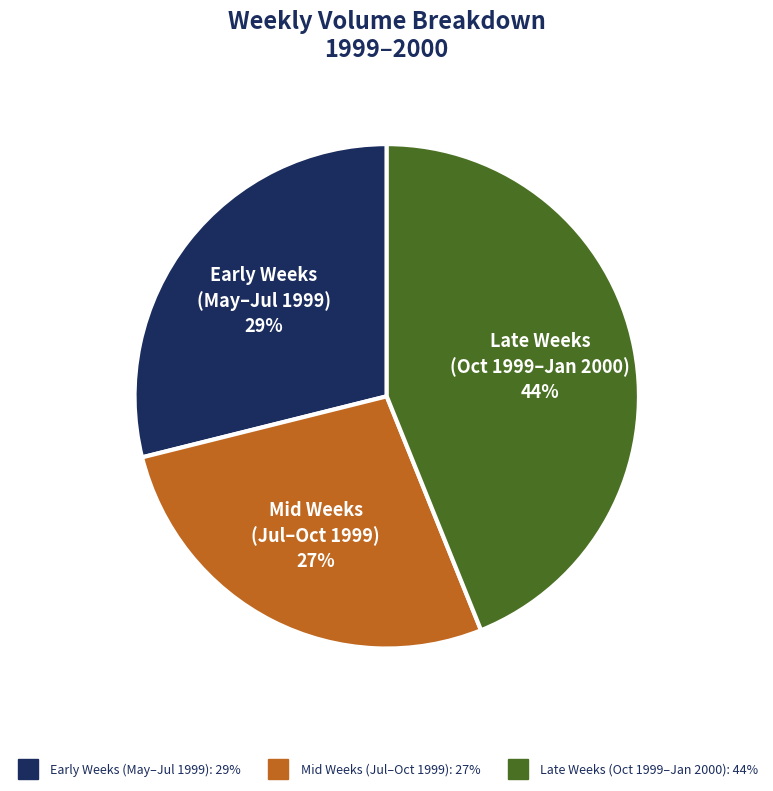

To the nearest percent, what is the average slice percentage?

33%